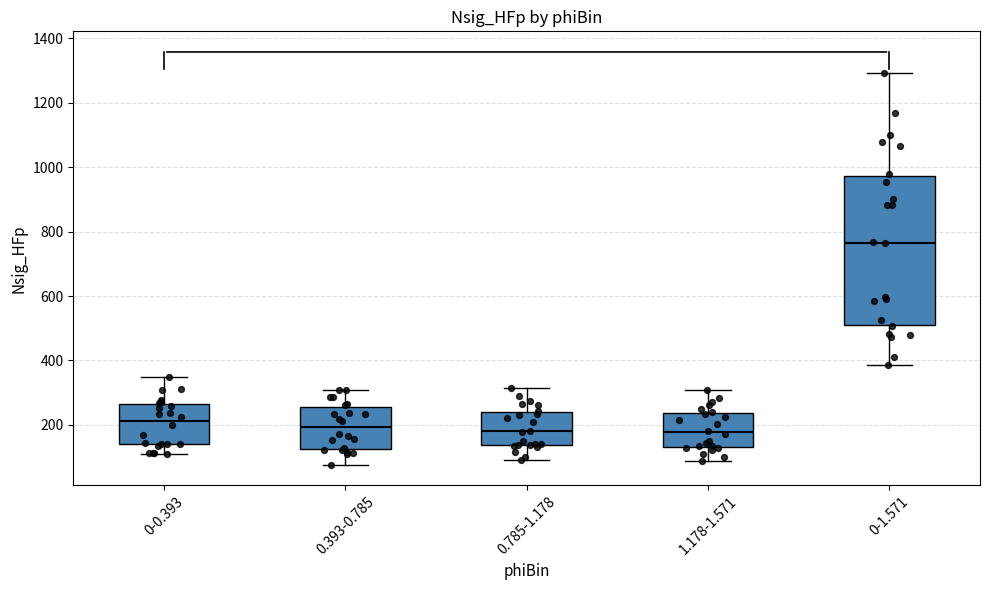

Reading left to right, read every box against the y-axis: the position of its median line, the range the box covers, and the ends of its whiskers. The values are not printed on the chart, so give them approximately, as read against the axis.

0-0.393: median 220, box 140 to 260, whiskers 120 to 360
0.393-0.785: median 200, box 120 to 260, whiskers 80 to 300
0.785-1.178: median 180, box 140 to 240, whiskers 100 to 320
1.178-1.571: median 180, box 140 to 240, whiskers 80 to 300
0-1.571: median 760, box 520 to 980, whiskers 380 to 1300